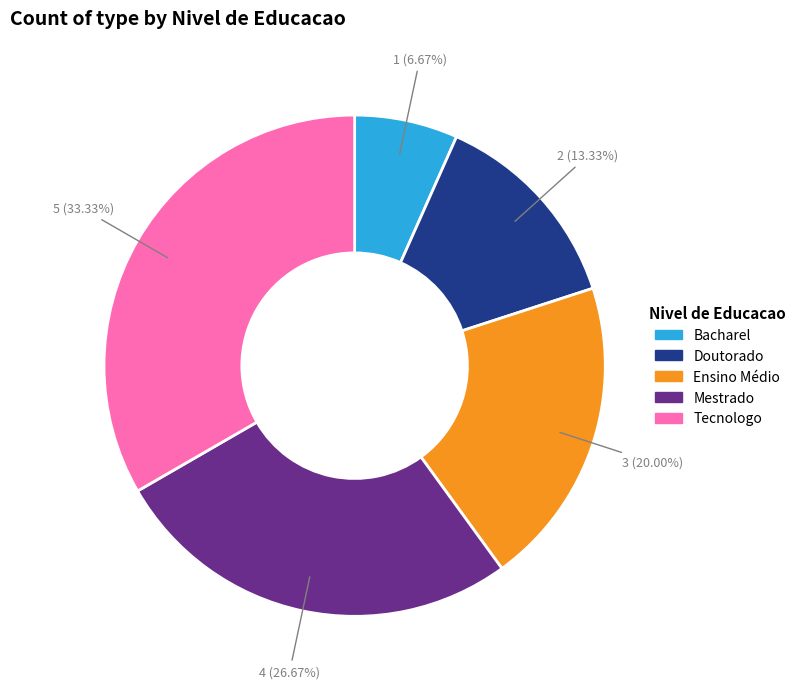

Is it true that Bacharel is 7% of the pie?

True